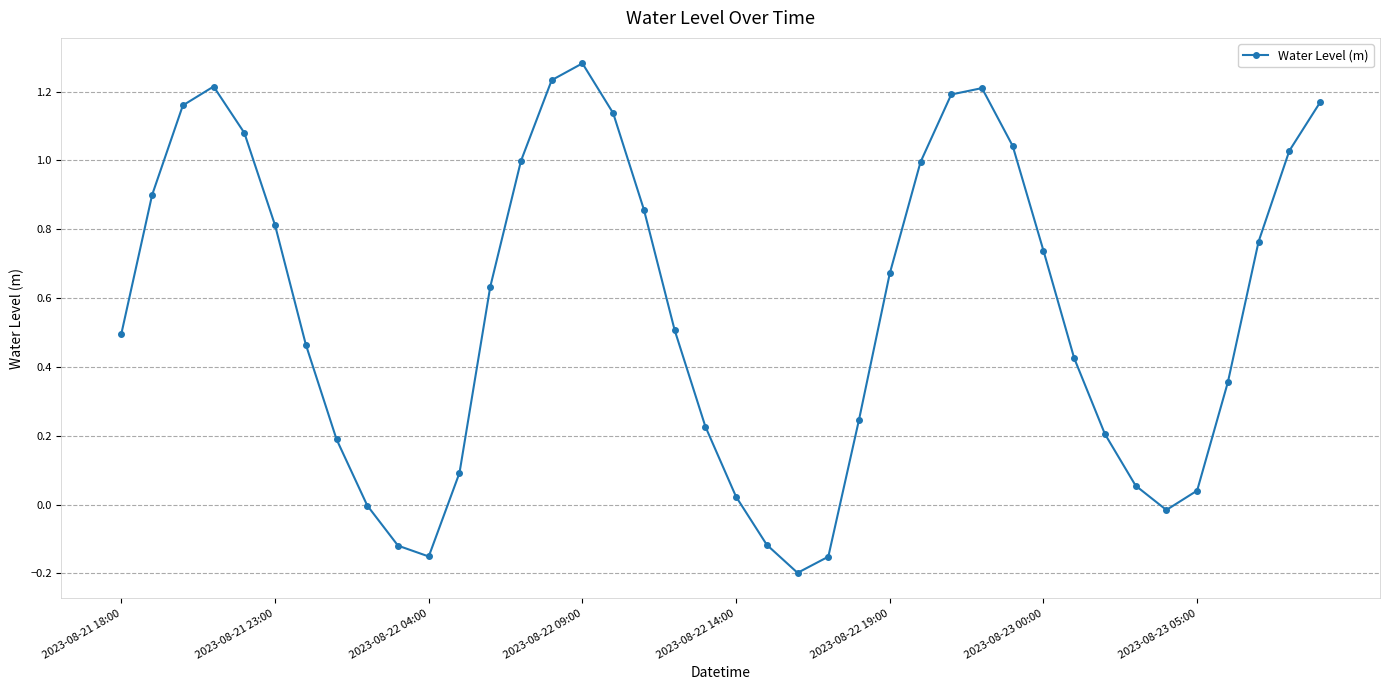

What is the difference between the maximum and minimum values?

1.5